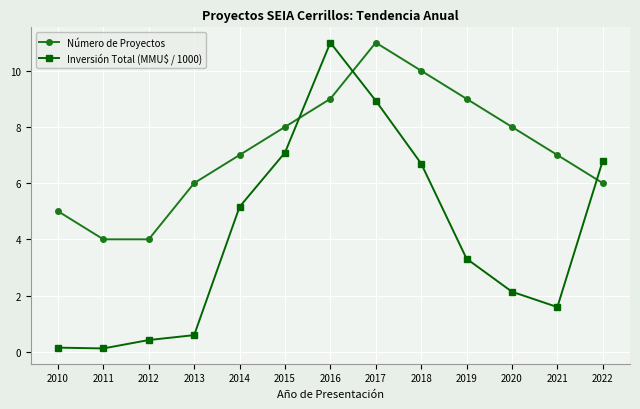

What is the sum of all Número de Proyectos values?

94.0